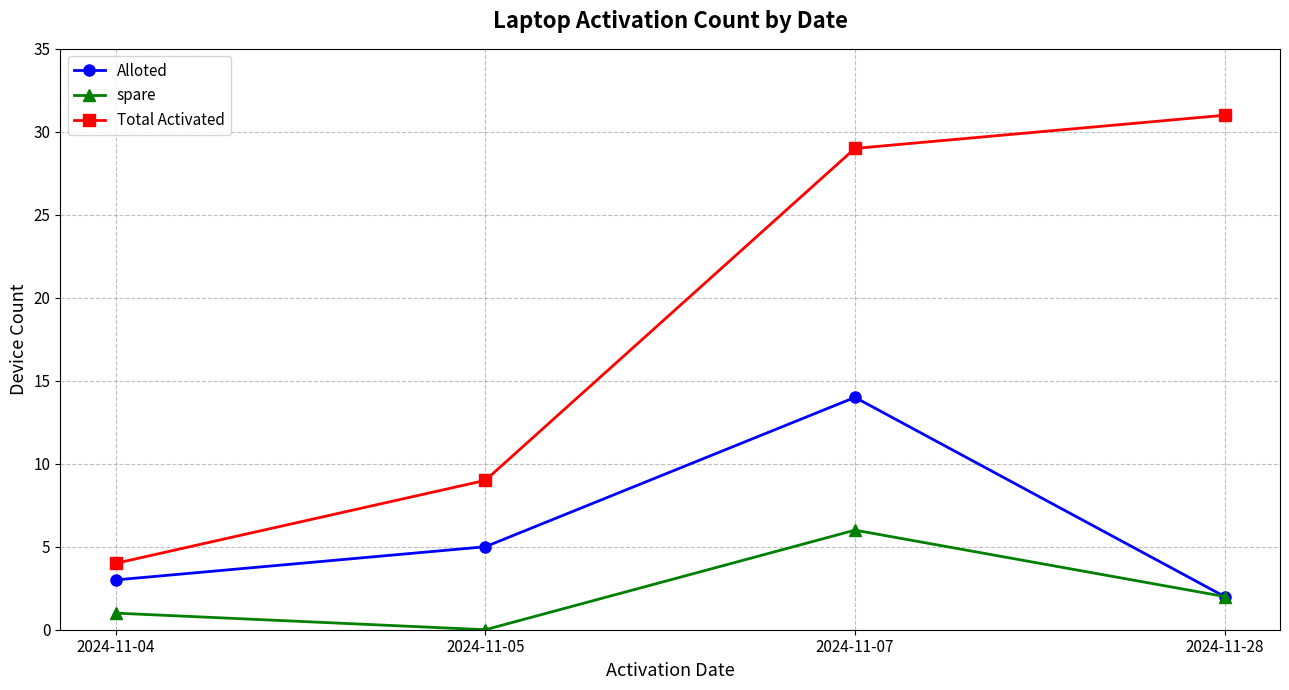

List the series in order of their peak value, highest first.

Total Activated, Alloted, spare